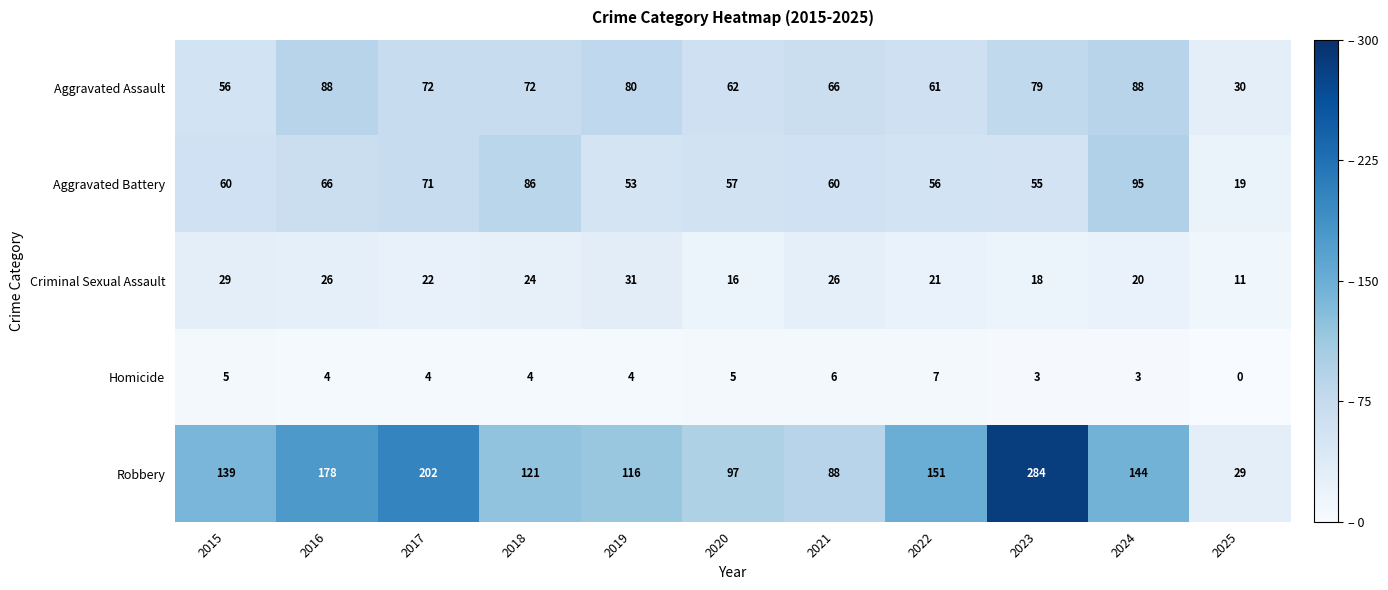

What is the sum of the Robbery values at 2016 and 2018?

299